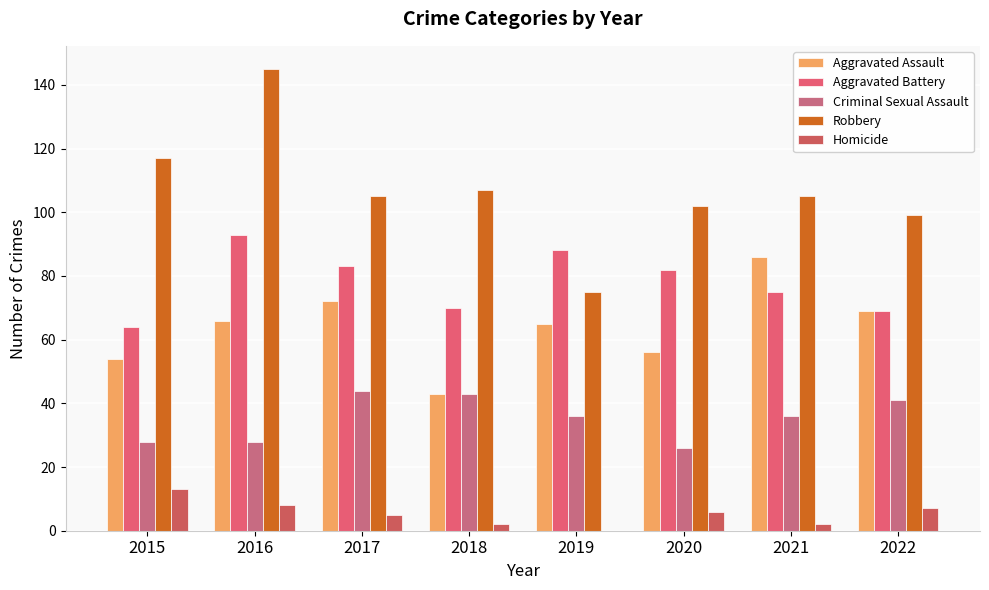

At how many categories does at least one series exceed 97?

7